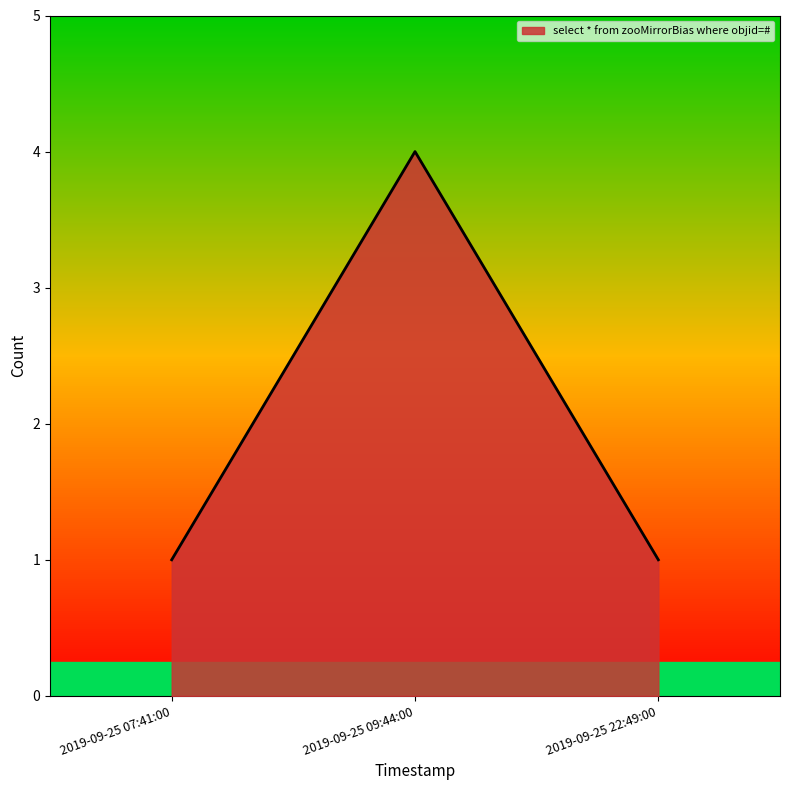

List the labels in order of value, smallest first.

2019-09-25 07:41:00, 2019-09-25 22:49:00, 2019-09-25 09:44:00